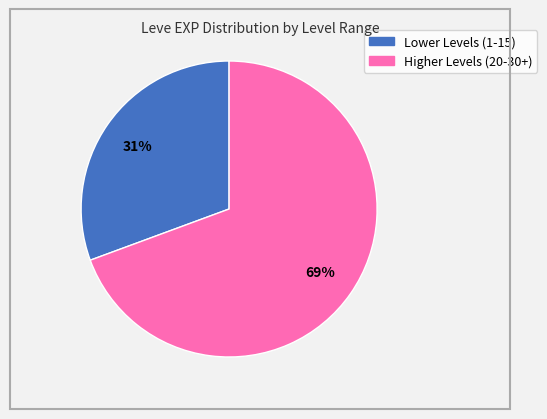

Is there a majority slice in this chart?

Yes